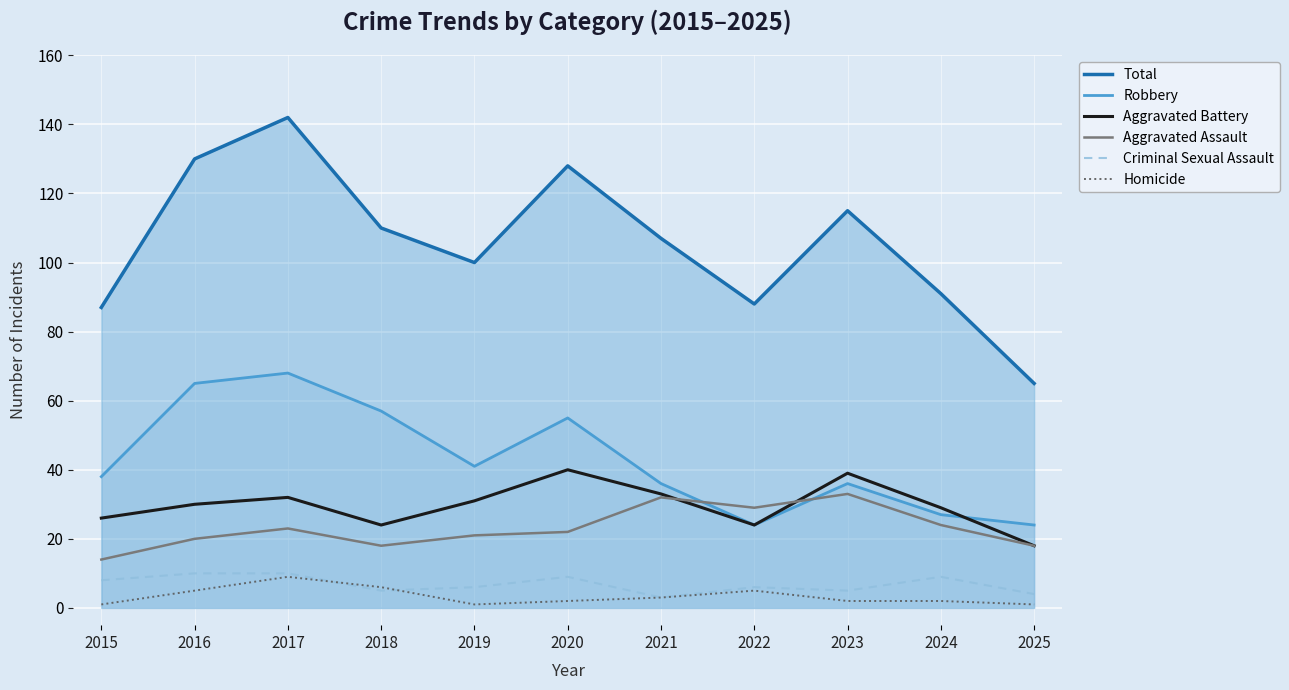

Which series has the widest spread of values?

Total